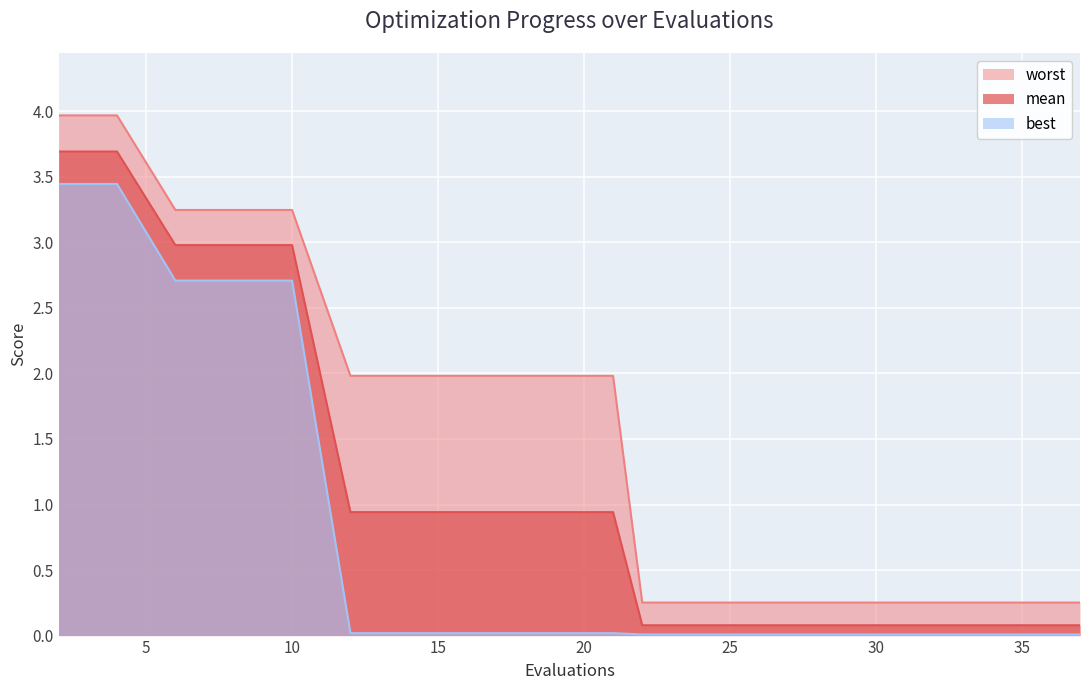

What is the difference between the maximum and minimum values in the worst series?

3.7